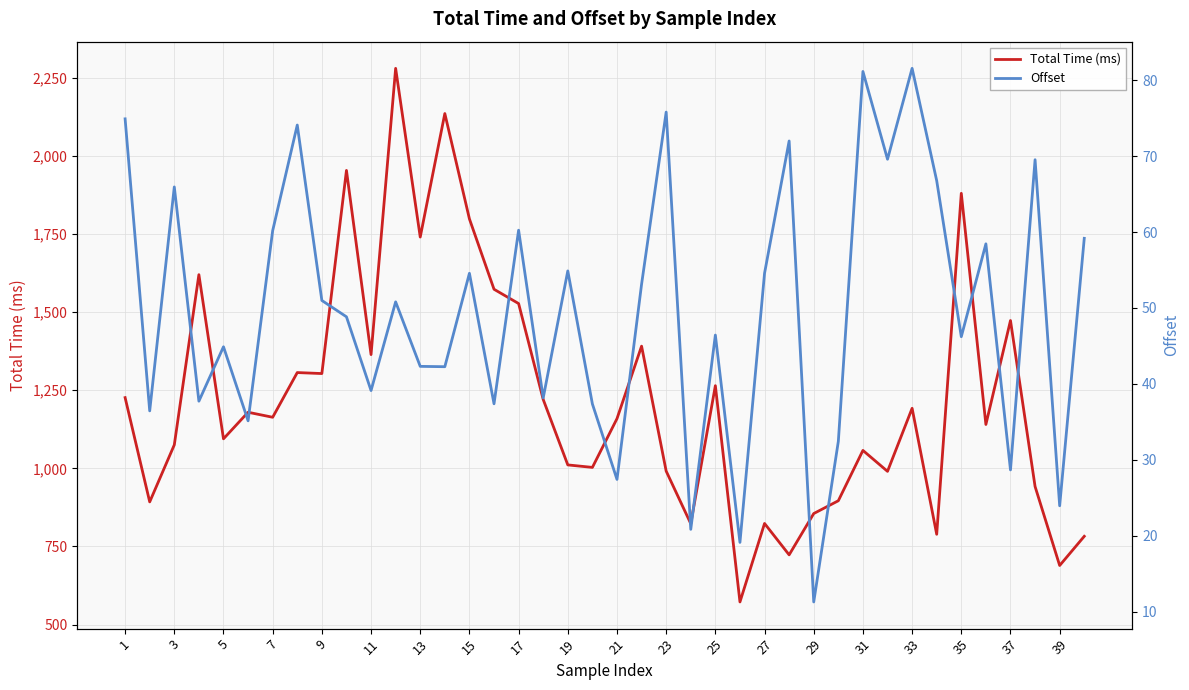

What is the maximum value for Total Time (ms)?

2280.3